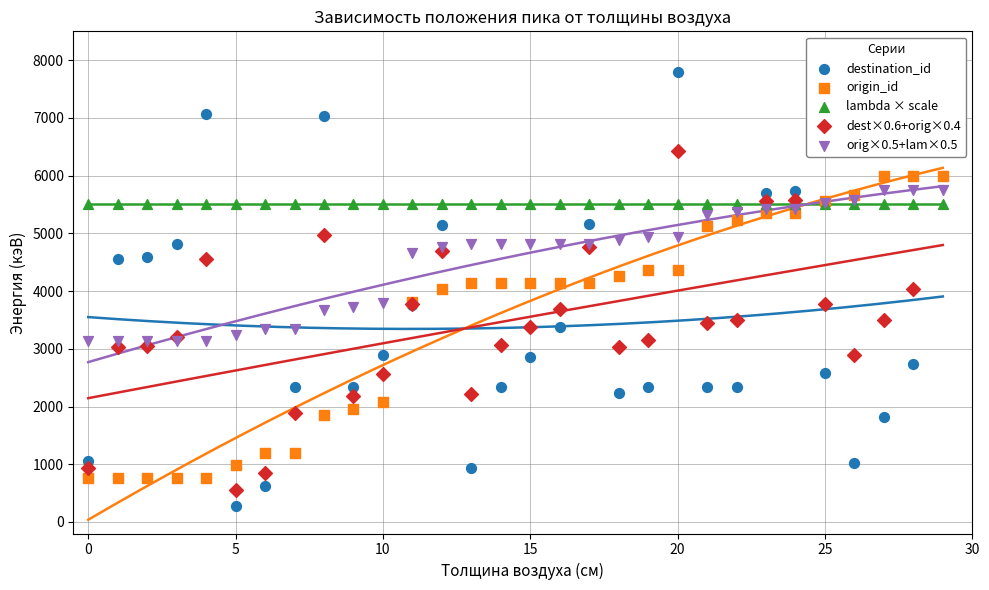

Is the value of origin_id at 23 greater than the value of destination_id at 14?

Yes